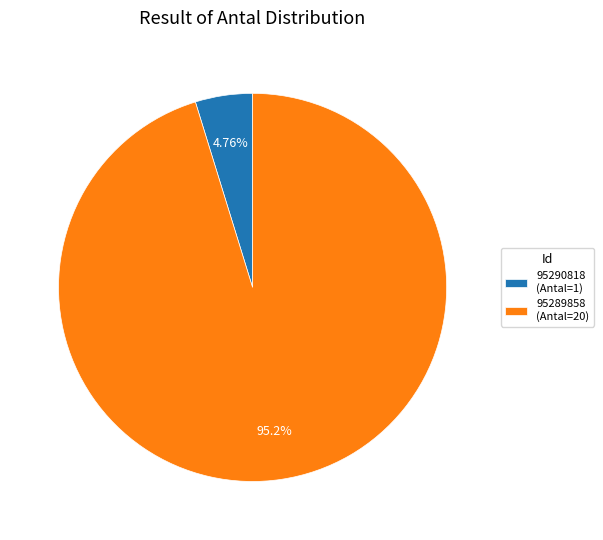

Rank the categories by value from highest to lowest.

95289858, 95290818